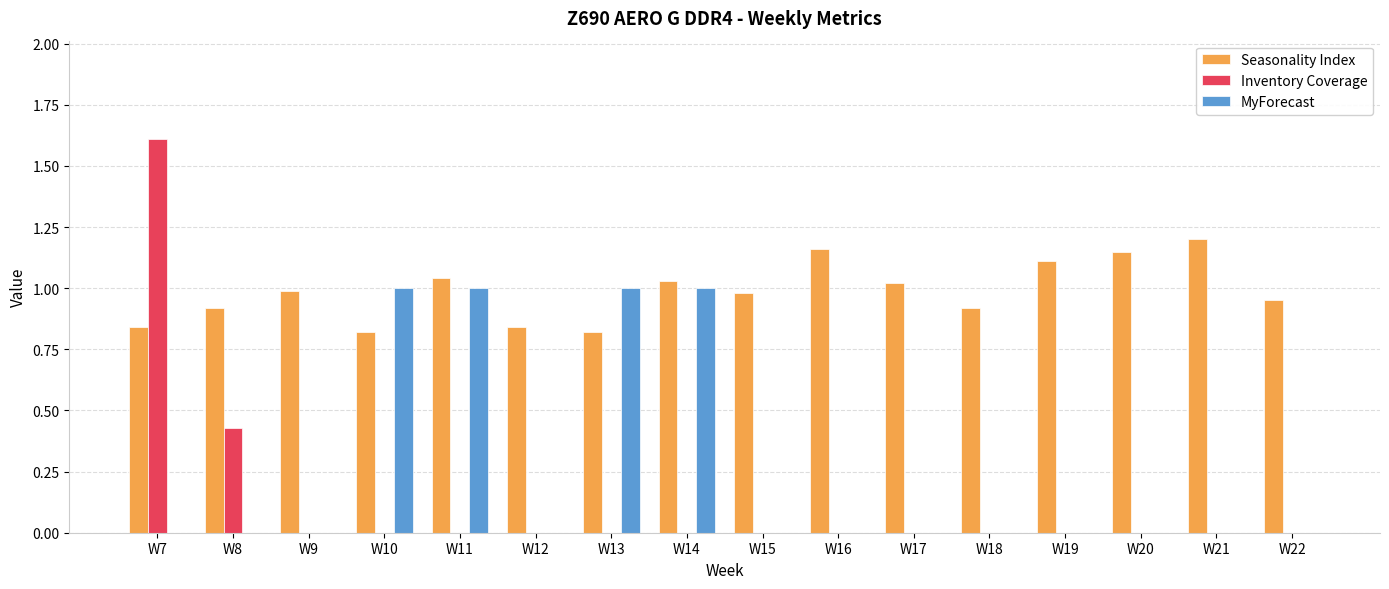

Count the number of data series in this chart.

3